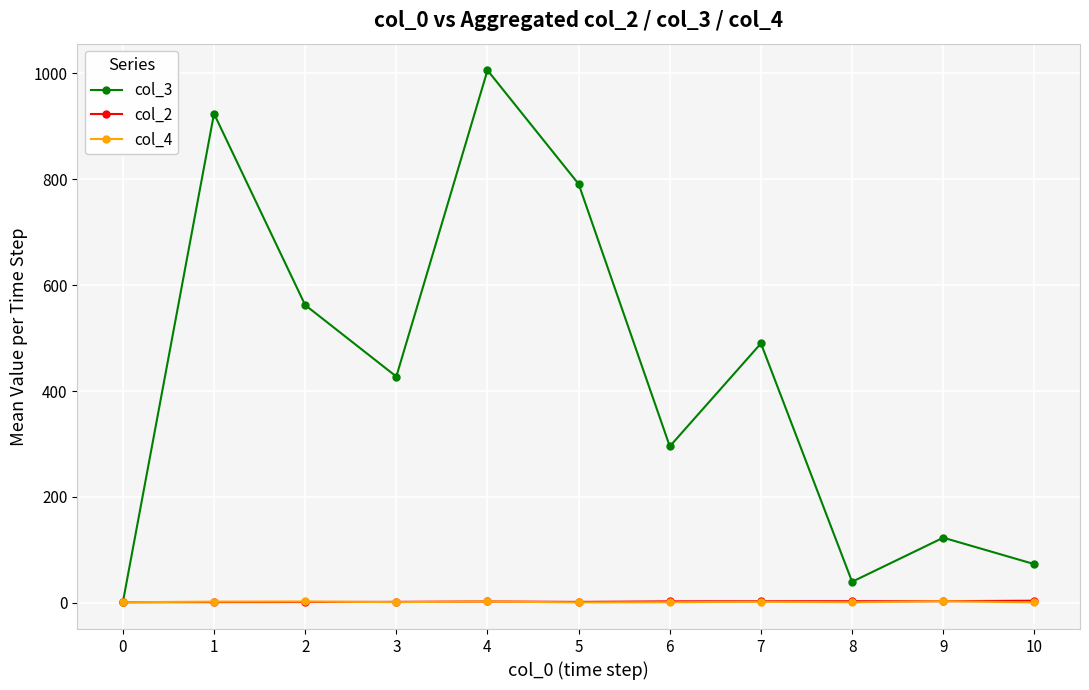

How many distinct data groups are displayed?

3